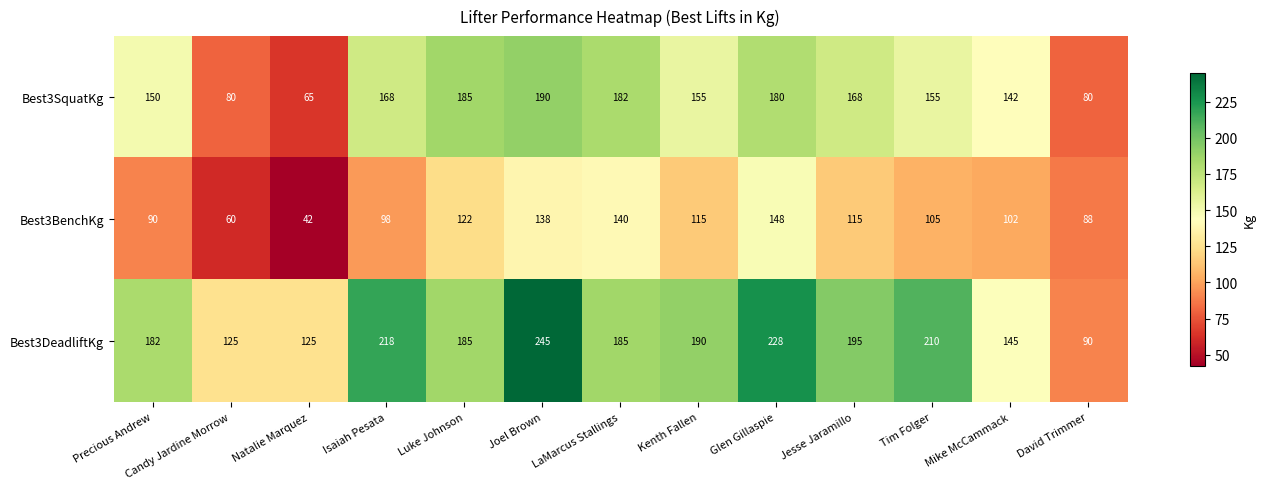

Rank the series by their maximum value, from highest to lowest.

Best3DeadliftKg, Best3SquatKg, Best3BenchKg